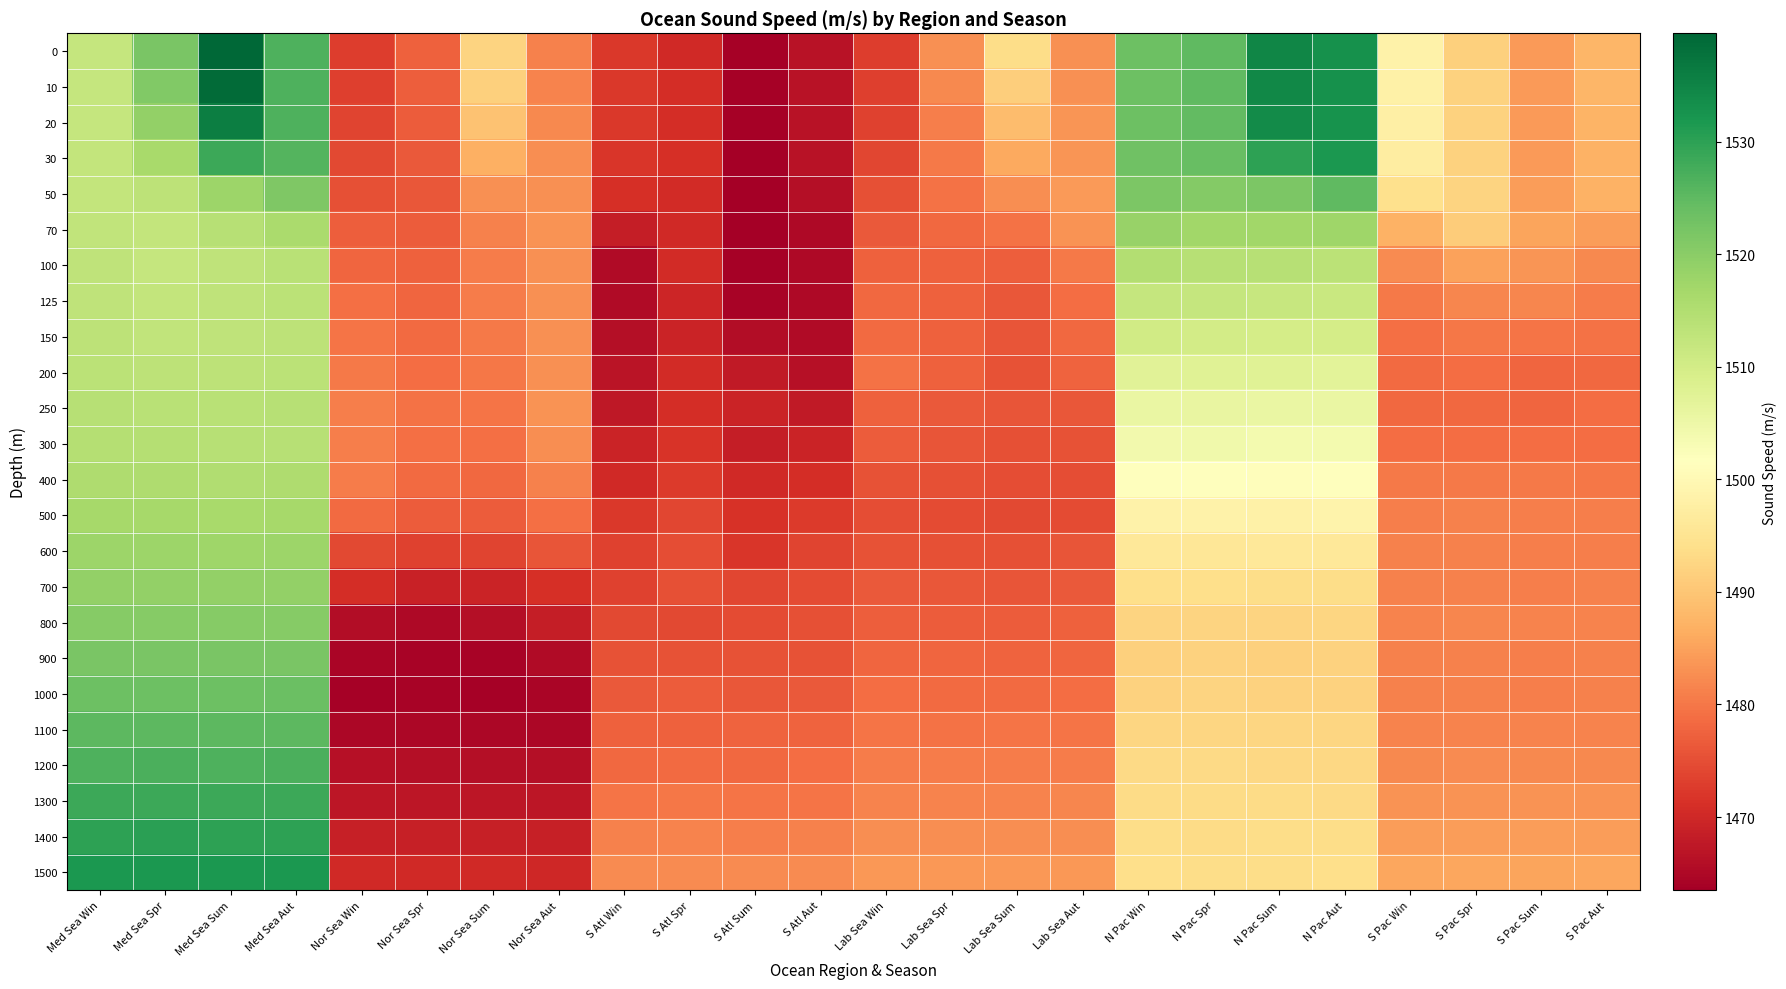

Reading left to right, extract all data points from this chart.

0: Med Sea Win=1512.0	Med Sea Spr=1522.1	Med Sea Sum=1539.6	Med Sea Aut=1526.8	Nor Sea Win=1472.9	Nor Sea Spr=1477.2	Nor Sea Sum=1492.2	Nor Sea Aut=1481.2	S Atl Win=1472.3	S Atl Spr=1470.2	S Atl Sum=1464.0	S Atl Aut=1466.6	Lab Sea Win=1472.9	Lab Sea Spr=1482.9	Lab Sea Sum=1493.7	Lab Sea Aut=1482.9	N Pac Win=1523.4	N Pac Spr=1525.0	N Pac Sum=1534.7	N Pac Aut=1532.9	S Pac Win=1498.3	S Pac Spr=1491.7	S Pac Sum=1484.2	S Pac Aut=1487.7
10: Med Sea Win=1512.1	Med Sea Spr=1521.1	Med Sea Sum=1538.9	Med Sea Aut=1526.8	Nor Sea Win=1473.3	Nor Sea Spr=1477.0	Nor Sea Sum=1491.7	Nor Sea Aut=1481.6	S Atl Win=1472.1	S Atl Spr=1470.8	S Atl Sum=1463.9	S Atl Aut=1466.7	Lab Sea Win=1473.2	Lab Sea Spr=1482.0	Lab Sea Sum=1491.4	Lab Sea Aut=1482.9	N Pac Win=1523.5	N Pac Spr=1524.9	N Pac Sum=1534.6	N Pac Aut=1533.0	S Pac Win=1498.0	S Pac Spr=1491.8	S Pac Sum=1484.1	S Pac Aut=1487.7
20: Med Sea Win=1512.2	Med Sea Spr=1518.9	Med Sea Sum=1535.8	Med Sea Aut=1526.7	Nor Sea Win=1473.8	Nor Sea Spr=1476.8	Nor Sea Sum=1489.6	Nor Sea Aut=1482.1	S Atl Win=1472.1	S Atl Spr=1470.9	S Atl Sum=1463.9	S Atl Aut=1466.7	Lab Sea Win=1473.4	Lab Sea Spr=1480.9	Lab Sea Sum=1488.6	Lab Sea Aut=1483.4	N Pac Win=1523.4	N Pac Spr=1524.7	N Pac Sum=1533.8	N Pac Aut=1532.8	S Pac Win=1497.8	S Pac Spr=1491.9	S Pac Sum=1484.1	S Pac Aut=1487.3
30: Med Sea Win=1512.3	Med Sea Spr=1516.2	Med Sea Sum=1528.6	Med Sea Aut=1526.2	Nor Sea Win=1474.3	Nor Sea Spr=1476.4	Nor Sea Sum=1486.8	Nor Sea Aut=1482.5	S Atl Win=1472.1	S Atl Spr=1471.0	S Atl Sum=1463.7	S Atl Aut=1466.7	Lab Sea Win=1473.9	Lab Sea Spr=1480.4	Lab Sea Sum=1486.0	Lab Sea Aut=1483.6	N Pac Win=1523.1	N Pac Spr=1524.0	N Pac Sum=1530.0	N Pac Aut=1531.7	S Pac Win=1497.3	S Pac Spr=1491.9	S Pac Sum=1484.1	S Pac Aut=1487.2
50: Med Sea Win=1512.5	Med Sea Spr=1513.4	Med Sea Sum=1517.8	Med Sea Aut=1521.3	Nor Sea Win=1475.1	Nor Sea Spr=1476.2	Nor Sea Sum=1482.8	Nor Sea Aut=1482.9	S Atl Win=1471.1	S Atl Spr=1470.4	S Atl Sum=1463.8	S Atl Aut=1466.1	Lab Sea Win=1475.3	Lab Sea Spr=1479.5	Lab Sea Sum=1482.6	Lab Sea Aut=1484.2	N Pac Win=1521.7	N Pac Spr=1520.7	N Pac Sum=1521.8	N Pac Aut=1525.0	S Pac Win=1494.4	S Pac Spr=1492.0	S Pac Sum=1484.4	S Pac Aut=1487.1
70: Med Sea Win=1512.8	Med Sea Spr=1512.3	Med Sea Sum=1514.2	Med Sea Aut=1515.8	Nor Sea Win=1477.0	Nor Sea Spr=1476.8	Nor Sea Sum=1481.2	Nor Sea Aut=1483.1	S Atl Win=1468.3	S Atl Spr=1470.0	S Atl Sum=1463.5	S Atl Aut=1465.0	Lab Sea Win=1476.5	Lab Sea Spr=1478.1	Lab Sea Sum=1479.4	Lab Sea Aut=1483.1	N Pac Win=1518.3	N Pac Spr=1517.3	N Pac Sum=1517.0	N Pac Aut=1517.4	S Pac Win=1487.2	S Pac Spr=1490.9	S Pac Sum=1485.3	S Pac Aut=1484.5
100: Med Sea Win=1512.9	Med Sea Spr=1512.2	Med Sea Sum=1513.1	Med Sea Aut=1514.0	Nor Sea Win=1477.9	Nor Sea Spr=1477.3	Nor Sea Sum=1480.6	Nor Sea Aut=1482.9	S Atl Win=1465.5	S Atl Spr=1470.3	S Atl Sum=1463.8	S Atl Aut=1465.1	Lab Sea Win=1477.3	Lab Sea Spr=1477.4	Lab Sea Sum=1477.1	Lab Sea Aut=1480.3	N Pac Win=1514.9	N Pac Spr=1514.3	N Pac Sum=1514.2	N Pac Aut=1513.7	S Pac Win=1482.4	S Pac Spr=1485.2	S Pac Sum=1483.7	S Pac Aut=1481.9
125: Med Sea Win=1513.0	Med Sea Spr=1512.4	Med Sea Sum=1513.0	Med Sea Aut=1513.5	Nor Sea Win=1479.1	Nor Sea Spr=1478.0	Nor Sea Sum=1480.5	Nor Sea Aut=1482.9	S Atl Win=1465.4	S Atl Spr=1469.5	S Atl Sum=1464.4	S Atl Aut=1465.3	Lab Sea Win=1478.1	Lab Sea Spr=1477.3	Lab Sea Sum=1476.1	Lab Sea Aut=1478.8	N Pac Win=1512.1	N Pac Spr=1512.2	N Pac Sum=1511.9	N Pac Aut=1511.4	S Pac Win=1480.2	S Pac Spr=1481.8	S Pac Sum=1481.9	S Pac Aut=1480.7
150: Med Sea Win=1513.3	Med Sea Spr=1512.6	Med Sea Sum=1513.0	Med Sea Aut=1513.3	Nor Sea Win=1479.7	Nor Sea Spr=1478.5	Nor Sea Sum=1480.3	Nor Sea Aut=1482.9	S Atl Win=1465.9	S Atl Spr=1469.2	S Atl Sum=1465.7	S Atl Aut=1465.4	Lab Sea Win=1478.6	Lab Sea Spr=1477.4	Lab Sea Sum=1475.7	Lab Sea Aut=1478.1	N Pac Win=1510.2	N Pac Spr=1510.1	N Pac Sum=1509.9	N Pac Aut=1509.8	S Pac Win=1479.1	S Pac Spr=1480.1	S Pac Sum=1479.7	S Pac Aut=1479.5
200: Med Sea Win=1513.7	Med Sea Spr=1513.2	Med Sea Sum=1513.4	Med Sea Aut=1513.5	Nor Sea Win=1480.4	Nor Sea Spr=1478.9	Nor Sea Sum=1480.0	Nor Sea Aut=1483.0	S Atl Win=1466.8	S Atl Spr=1470.6	S Atl Sum=1467.8	S Atl Aut=1466.3	Lab Sea Win=1479.3	Lab Sea Spr=1477.3	Lab Sea Sum=1475.7	Lab Sea Aut=1477.6	N Pac Win=1507.5	N Pac Spr=1507.6	N Pac Sum=1507.6	N Pac Aut=1507.2	S Pac Win=1478.5	S Pac Spr=1478.7	S Pac Sum=1478.1	S Pac Aut=1478.4
250: Med Sea Win=1514.1	Med Sea Spr=1513.8	Med Sea Sum=1513.8	Med Sea Aut=1514.1	Nor Sea Win=1481.0	Nor Sea Spr=1479.3	Nor Sea Sum=1479.6	Nor Sea Aut=1483.1	S Atl Win=1467.5	S Atl Spr=1470.7	S Atl Sum=1469.3	S Atl Aut=1467.8	Lab Sea Win=1477.4	Lab Sea Spr=1476.5	Lab Sea Sum=1475.8	Lab Sea Aut=1476.0	N Pac Win=1505.6	N Pac Spr=1505.7	N Pac Sum=1505.6	N Pac Aut=1505.4	S Pac Win=1478.2	S Pac Spr=1478.3	S Pac Sum=1477.9	S Pac Aut=1478.7
300: Med Sea Win=1514.5	Med Sea Spr=1514.3	Med Sea Sum=1514.2	Med Sea Aut=1514.3	Nor Sea Win=1481.0	Nor Sea Spr=1479.2	Nor Sea Sum=1479.0	Nor Sea Aut=1482.6	S Atl Win=1469.3	S Atl Spr=1471.8	S Atl Sum=1468.5	S Atl Aut=1469.2	Lab Sea Win=1476.6	Lab Sea Spr=1475.8	Lab Sea Sum=1475.4	Lab Sea Aut=1475.5	N Pac Win=1504.2	N Pac Spr=1504.3	N Pac Sum=1503.9	N Pac Aut=1503.9	S Pac Win=1478.8	S Pac Spr=1478.9	S Pac Sum=1478.8	S Pac Aut=1478.8
400: Med Sea Win=1515.5	Med Sea Spr=1515.4	Med Sea Sum=1515.2	Med Sea Aut=1515.3	Nor Sea Win=1480.7	Nor Sea Spr=1478.7	Nor Sea Sum=1478.1	Nor Sea Aut=1481.2	S Atl Win=1470.3	S Atl Spr=1472.6	S Atl Sum=1470.1	S Atl Aut=1470.9	Lab Sea Win=1475.6	Lab Sea Spr=1475.2	Lab Sea Sum=1474.8	Lab Sea Aut=1475.0	N Pac Win=1501.3	N Pac Spr=1501.5	N Pac Sum=1501.0	N Pac Aut=1501.3	S Pac Win=1480.2	S Pac Spr=1480.3	S Pac Sum=1480.2	S Pac Aut=1480.1
500: Med Sea Win=1516.5	Med Sea Spr=1516.5	Med Sea Sum=1516.4	Med Sea Aut=1516.5	Nor Sea Win=1478.4	Nor Sea Spr=1476.7	Nor Sea Sum=1476.6	Nor Sea Aut=1479.1	S Atl Win=1472.4	S Atl Spr=1474.2	S Atl Sum=1471.5	S Atl Aut=1472.6	Lab Sea Win=1475.0	Lab Sea Spr=1474.5	Lab Sea Sum=1474.3	Lab Sea Aut=1474.7	N Pac Win=1498.5	N Pac Spr=1498.4	N Pac Sum=1498.1	N Pac Aut=1498.6	S Pac Win=1480.8	S Pac Spr=1481.1	S Pac Sum=1481.0	S Pac Aut=1480.9
600: Med Sea Win=1517.8	Med Sea Spr=1517.8	Med Sea Sum=1517.4	Med Sea Aut=1517.8	Nor Sea Win=1474.4	Nor Sea Spr=1473.3	Nor Sea Sum=1473.8	Nor Sea Aut=1475.7	S Atl Win=1473.4	S Atl Spr=1475.0	S Atl Sum=1472.1	S Atl Aut=1473.6	Lab Sea Win=1475.7	Lab Sea Spr=1475.2	Lab Sea Sum=1475.2	Lab Sea Aut=1475.7	N Pac Win=1496.0	N Pac Spr=1495.8	N Pac Sum=1496.0	N Pac Aut=1496.0	S Pac Win=1481.2	S Pac Spr=1481.3	S Pac Sum=1480.9	S Pac Aut=1480.9
700: Med Sea Win=1519.0	Med Sea Spr=1518.9	Med Sea Sum=1519.0	Med Sea Aut=1519.0	Nor Sea Win=1470.7	Nor Sea Spr=1469.1	Nor Sea Sum=1469.4	Nor Sea Aut=1471.1	S Atl Win=1473.4	S Atl Spr=1475.1	S Atl Sum=1474.0	S Atl Aut=1474.6	Lab Sea Win=1476.5	Lab Sea Spr=1476.1	Lab Sea Sum=1475.8	Lab Sea Aut=1476.5	N Pac Win=1494.0	N Pac Spr=1493.9	N Pac Sum=1493.7	N Pac Aut=1493.8	S Pac Win=1481.2	S Pac Spr=1481.2	S Pac Sum=1481.0	S Pac Aut=1481.1
800: Med Sea Win=1520.5	Med Sea Spr=1520.4	Med Sea Sum=1520.4	Med Sea Aut=1520.6	Nor Sea Win=1465.6	Nor Sea Spr=1465.2	Nor Sea Sum=1465.9	Nor Sea Aut=1468.4	S Atl Win=1474.2	S Atl Spr=1474.4	S Atl Sum=1474.5	S Atl Aut=1475.1	Lab Sea Win=1477.0	Lab Sea Spr=1476.8	Lab Sea Sum=1476.8	Lab Sea Aut=1477.4	N Pac Win=1492.3	N Pac Spr=1492.1	N Pac Sum=1492.1	N Pac Aut=1492.4	S Pac Win=1481.6	S Pac Spr=1481.7	S Pac Sum=1481.4	S Pac Aut=1481.5
900: Med Sea Win=1522.0	Med Sea Spr=1522.0	Med Sea Sum=1522.0	Med Sea Aut=1522.0	Nor Sea Win=1464.5	Nor Sea Spr=1464.2	Nor Sea Sum=1464.2	Nor Sea Aut=1465.5	S Atl Win=1475.5	S Atl Spr=1475.5	S Atl Sum=1475.5	S Atl Aut=1475.6	Lab Sea Win=1477.8	Lab Sea Spr=1477.8	Lab Sea Sum=1477.7	Lab Sea Aut=1478.0	N Pac Win=1491.7	N Pac Spr=1492.0	N Pac Sum=1491.6	N Pac Aut=1491.8	S Pac Win=1481.0	S Pac Spr=1481.1	S Pac Sum=1480.9	S Pac Aut=1481.1
1000: Med Sea Win=1523.5	Med Sea Spr=1523.6	Med Sea Sum=1523.5	Med Sea Aut=1523.6	Nor Sea Win=1464.1	Nor Sea Spr=1464.2	Nor Sea Sum=1463.9	Nor Sea Aut=1464.5	S Atl Win=1476.4	S Atl Spr=1476.7	S Atl Sum=1476.1	S Atl Aut=1476.6	Lab Sea Win=1478.7	Lab Sea Spr=1478.6	Lab Sea Sum=1478.6	Lab Sea Aut=1478.8	N Pac Win=1492.0	N Pac Spr=1492.2	N Pac Sum=1491.8	N Pac Aut=1491.8	S Pac Win=1481.2	S Pac Spr=1481.3	S Pac Sum=1481.0	S Pac Aut=1481.2
1100: Med Sea Win=1525.1	Med Sea Spr=1525.2	Med Sea Sum=1525.1	Med Sea Aut=1525.3	Nor Sea Win=1464.7	Nor Sea Spr=1464.8	Nor Sea Sum=1464.9	Nor Sea Aut=1464.7	S Atl Win=1477.3	S Atl Spr=1477.5	S Atl Sum=1477.6	S Atl Aut=1477.7	Lab Sea Win=1479.6	Lab Sea Spr=1479.5	Lab Sea Sum=1479.6	Lab Sea Aut=1479.7	N Pac Win=1492.5	N Pac Spr=1492.6	N Pac Sum=1492.5	N Pac Aut=1492.3	S Pac Win=1481.5	S Pac Spr=1481.6	S Pac Sum=1481.4	S Pac Aut=1481.5
1200: Med Sea Win=1526.8	Med Sea Spr=1526.8	Med Sea Sum=1526.8	Med Sea Aut=1526.9	Nor Sea Win=1466.2	Nor Sea Spr=1466.0	Nor Sea Sum=1466.0	Nor Sea Aut=1466.0	S Atl Win=1478.3	S Atl Spr=1478.5	S Atl Sum=1478.3	S Atl Aut=1478.8	Lab Sea Win=1480.5	Lab Sea Spr=1480.6	Lab Sea Sum=1480.6	Lab Sea Aut=1480.7	N Pac Win=1492.9	N Pac Spr=1493.0	N Pac Sum=1492.8	N Pac Aut=1492.8	S Pac Win=1482.2	S Pac Spr=1482.3	S Pac Sum=1482.0	S Pac Aut=1482.2
1300: Med Sea Win=1528.4	Med Sea Spr=1528.5	Med Sea Sum=1528.5	Med Sea Aut=1528.4	Nor Sea Win=1467.2	Nor Sea Spr=1467.2	Nor Sea Sum=1467.2	Nor Sea Aut=1467.2	S Atl Win=1479.8	S Atl Spr=1479.9	S Atl Sum=1479.7	S Atl Aut=1479.8	Lab Sea Win=1481.6	Lab Sea Spr=1481.6	Lab Sea Sum=1481.6	Lab Sea Aut=1481.7	N Pac Win=1493.5	N Pac Spr=1493.4	N Pac Sum=1493.3	N Pac Aut=1493.2	S Pac Win=1483.3	S Pac Spr=1483.3	S Pac Sum=1483.2	S Pac Aut=1483.2
1400: Med Sea Win=1530.1	Med Sea Spr=1530.2	Med Sea Sum=1530.1	Med Sea Aut=1530.1	Nor Sea Win=1468.7	Nor Sea Spr=1468.7	Nor Sea Sum=1468.6	Nor Sea Aut=1468.6	S Atl Win=1481.3	S Atl Spr=1481.4	S Atl Sum=1481.0	S Atl Aut=1481.2	Lab Sea Win=1482.6	Lab Sea Spr=1482.7	Lab Sea Sum=1482.7	Lab Sea Aut=1482.7	N Pac Win=1493.7	N Pac Spr=1493.4	N Pac Sum=1493.7	N Pac Aut=1493.6	S Pac Win=1484.5	S Pac Spr=1484.5	S Pac Sum=1484.4	S Pac Aut=1484.4
1500: Med Sea Win=1531.7	Med Sea Spr=1531.8	Med Sea Sum=1531.7	Med Sea Aut=1531.9	Nor Sea Win=1470.2	Nor Sea Spr=1470.1	Nor Sea Sum=1470.1	Nor Sea Aut=1469.9	S Atl Win=1482.3	S Atl Spr=1482.4	S Atl Sum=1482.4	S Atl Aut=1482.3	Lab Sea Win=1483.7	Lab Sea Spr=1483.8	Lab Sea Sum=1483.8	Lab Sea Aut=1483.7	N Pac Win=1494.0	N Pac Spr=1493.6	N Pac Sum=1493.6	N Pac Aut=1494.0	S Pac Win=1485.6	S Pac Spr=1485.6	S Pac Sum=1485.5	S Pac Aut=1485.6